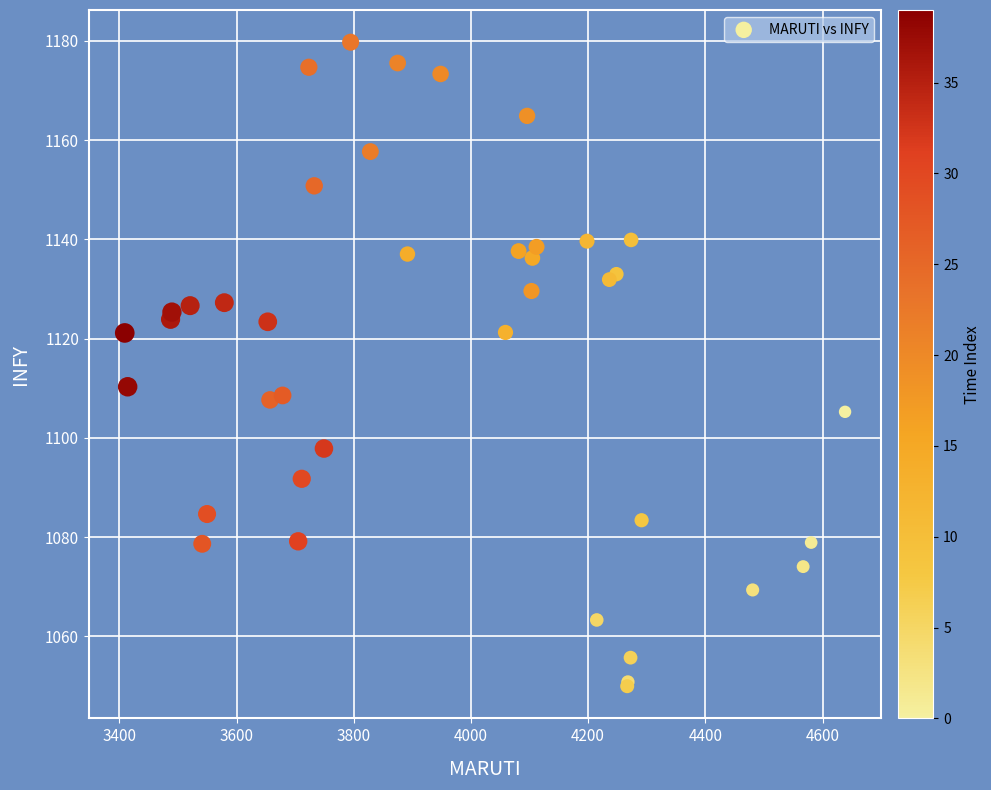

What Y value in the scatter plot is closest to 1114?

1110.3